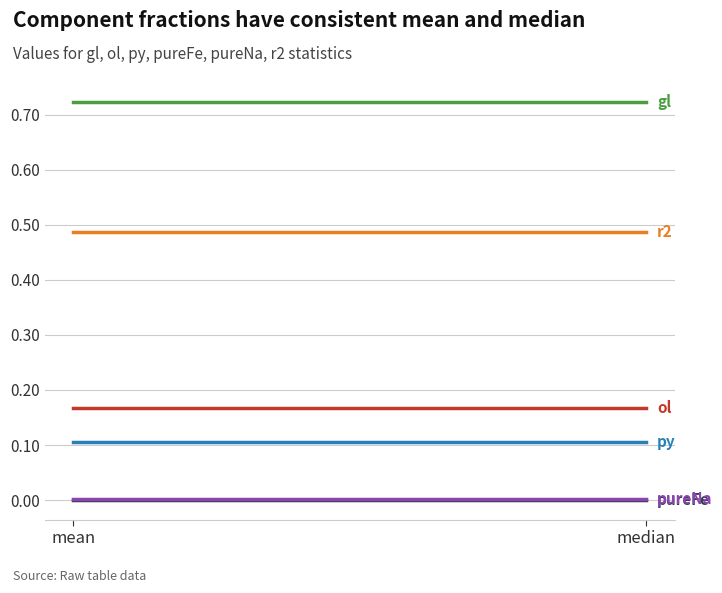

Is the value of ol at median greater than the value of pureNa at mean?

Yes